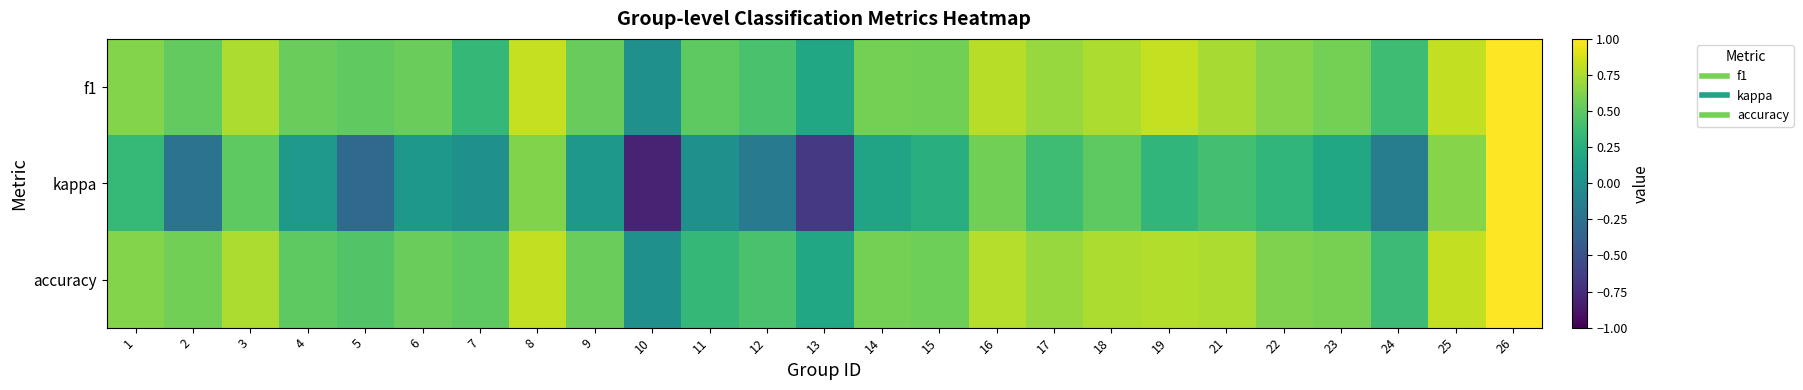

What is the spread (max minus min) of values at 6?

0.5